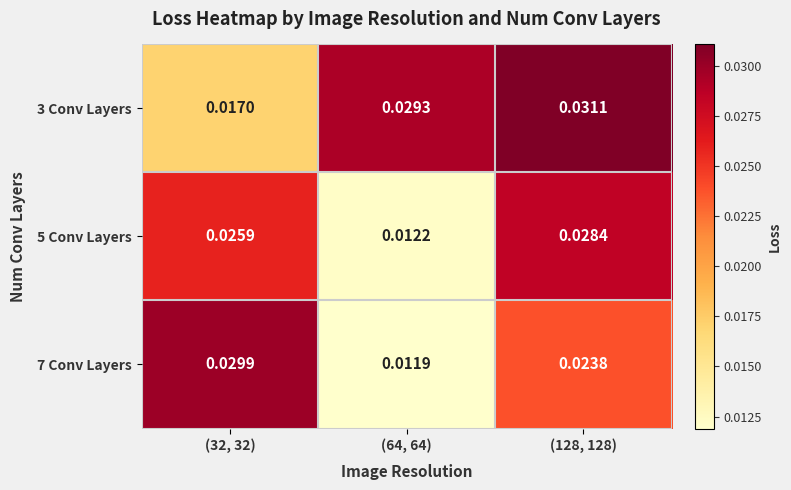

Is the value of 5 Conv Layers at (32, 32) greater than the value of 3 Conv Layers at (128, 128)?

No